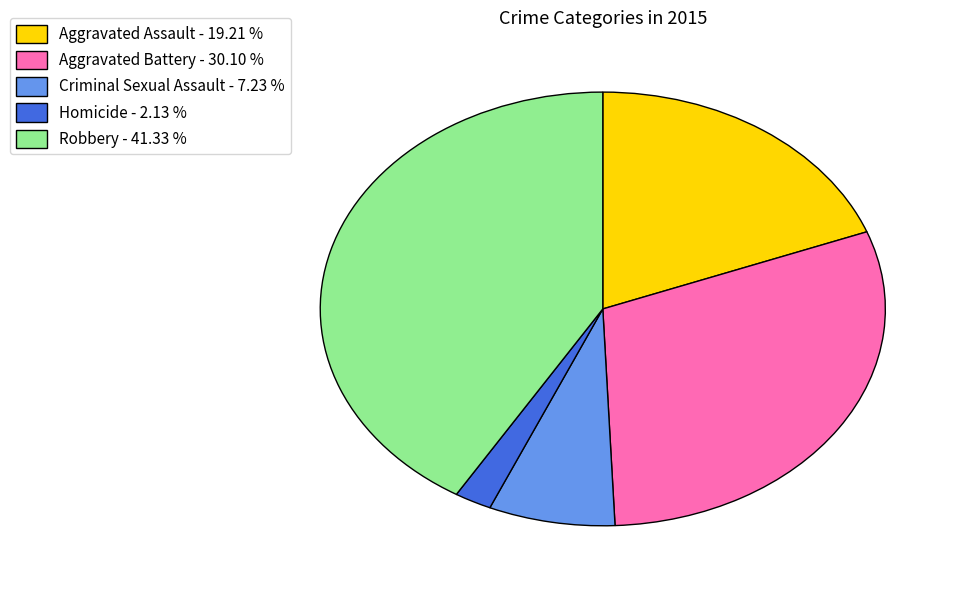

Does Aggravated Battery - 30.10 % account for over 50% of the chart?

No